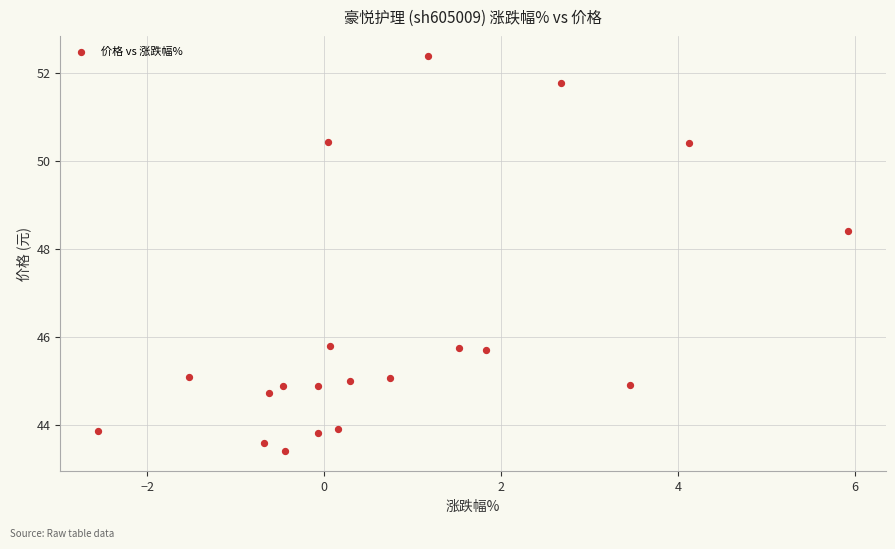

What is the range of X values (max minus min)?

8.5